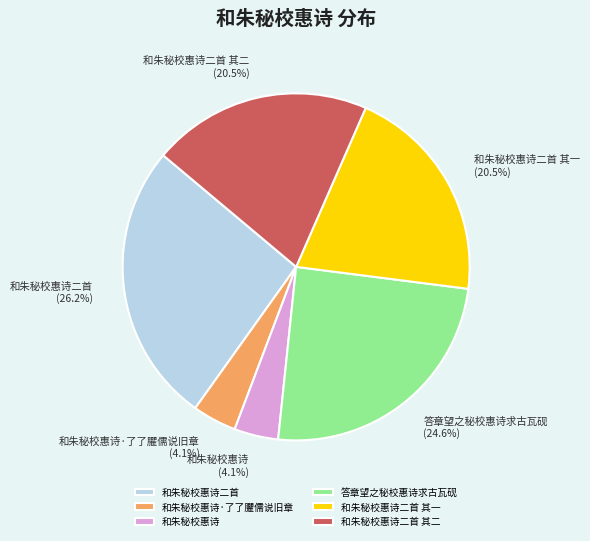

What percentage is the 和朱秘校惠诗·了了臞儒说旧章 slice, to the nearest percent?

4%